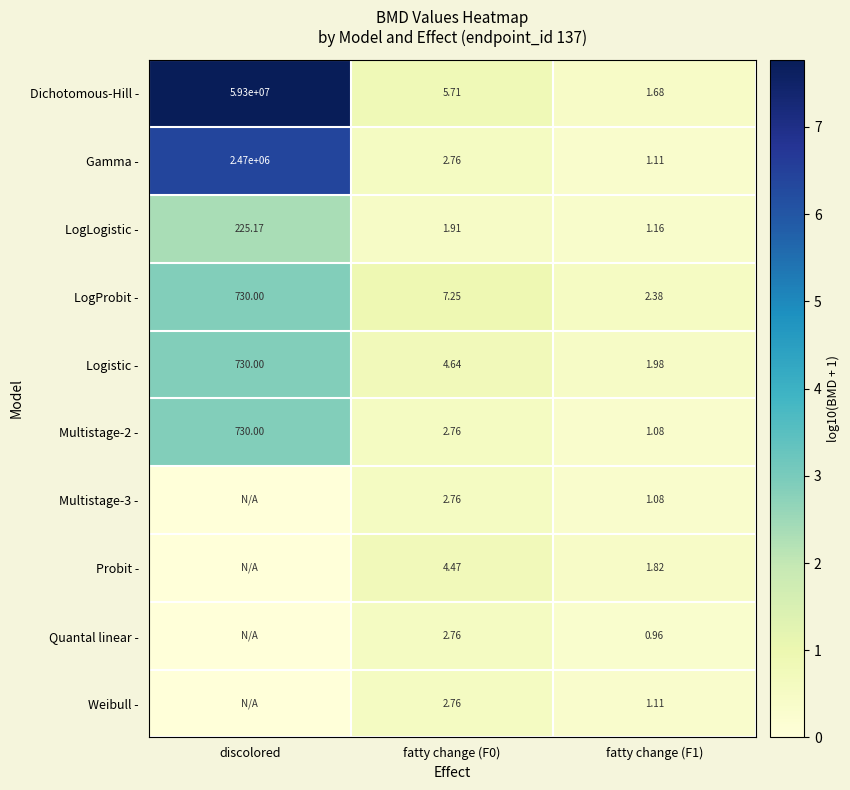

Is the value of LogProbit - at discolored greater than the value of Logistic - at fatty change (F1)?

Yes